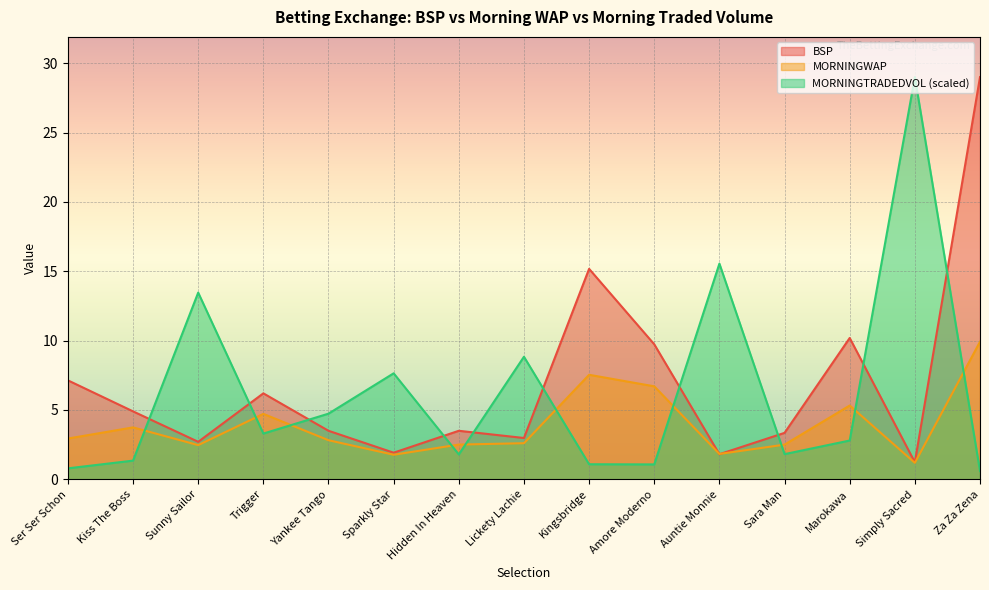

List the series in order of their overall mean, highest first.

BSP, MORNINGTRADEDVOL (scaled), MORNINGWAP